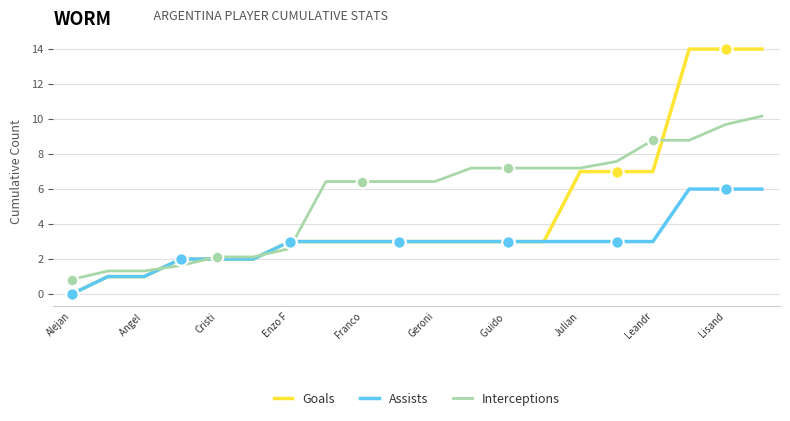

Which series has the largest total across all categories?

Interceptions